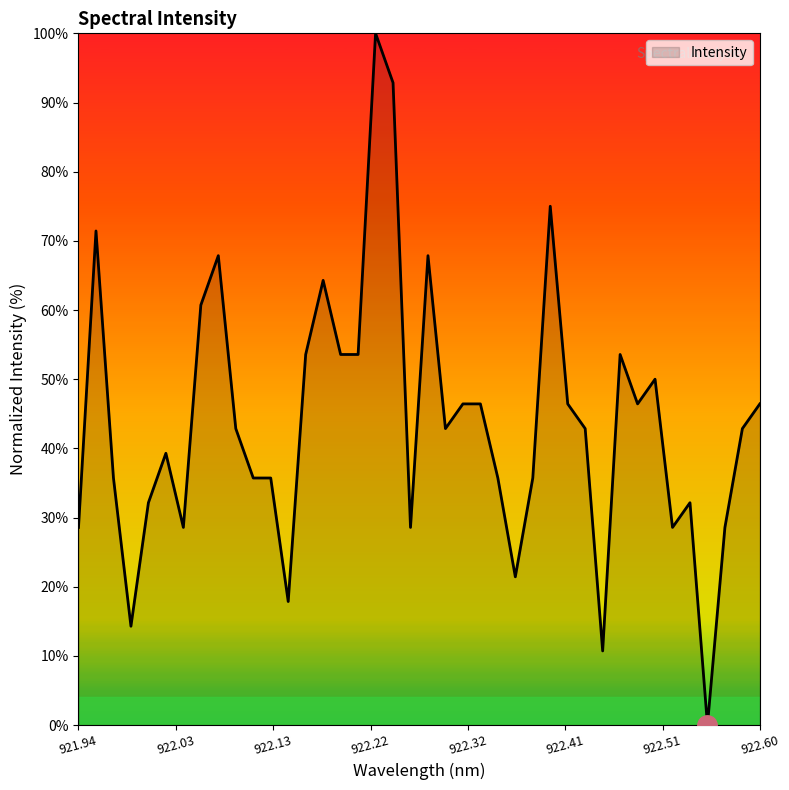

Does the chart have visible grid lines?

No